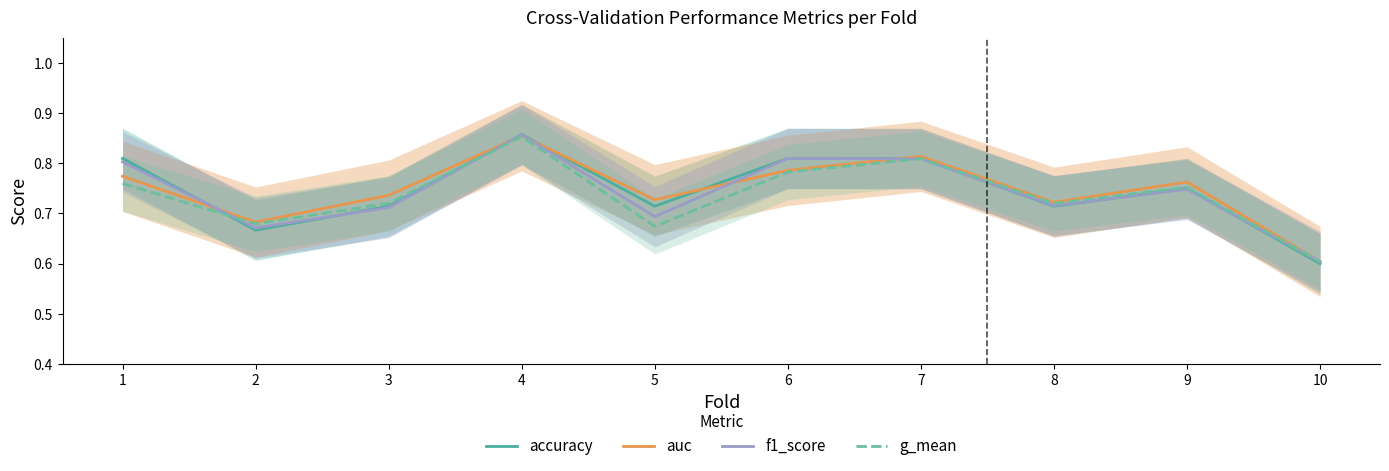

What is the sum of all f1_score values?

7.4